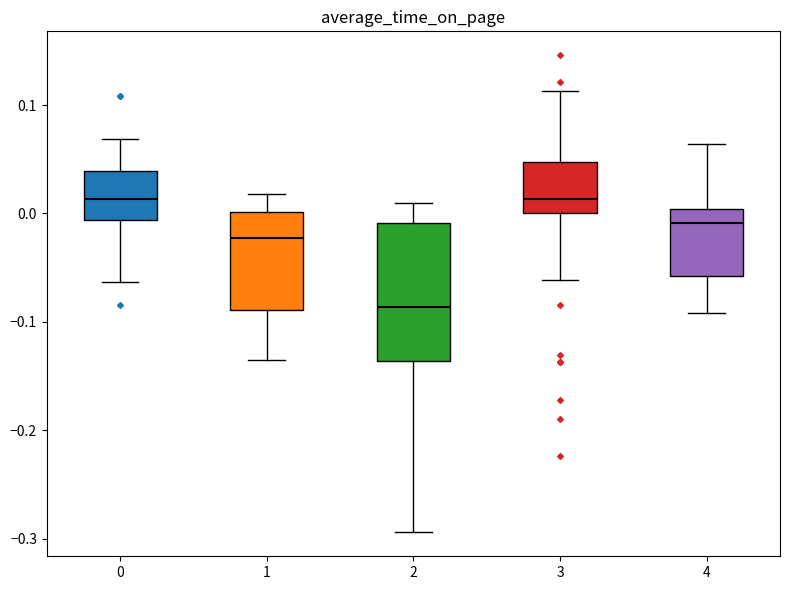

Reading left to right, read every box against the y-axis: the position of its median line, the range the box covers, and the ends of its whiskers. The values are not printed on the chart, so give them approximately, as read against the axis.

0: median 0.01, box -0.01 to 0.04, whiskers -0.06 to 0.07
1: median -0.02, box -0.09 to 0.00, whiskers -0.14 to 0.02
2: median -0.09, box -0.14 to -0.01, whiskers -0.29 to 0.01
3: median 0.01, box 0.00 to 0.05, whiskers -0.06 to 0.11
4: median -0.01, box -0.06 to 0.00, whiskers -0.09 to 0.06